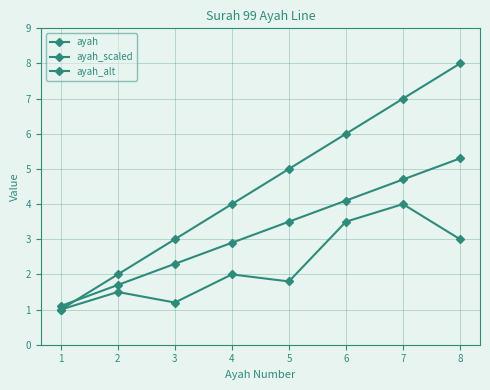

Count the number of categories in the chart.

8